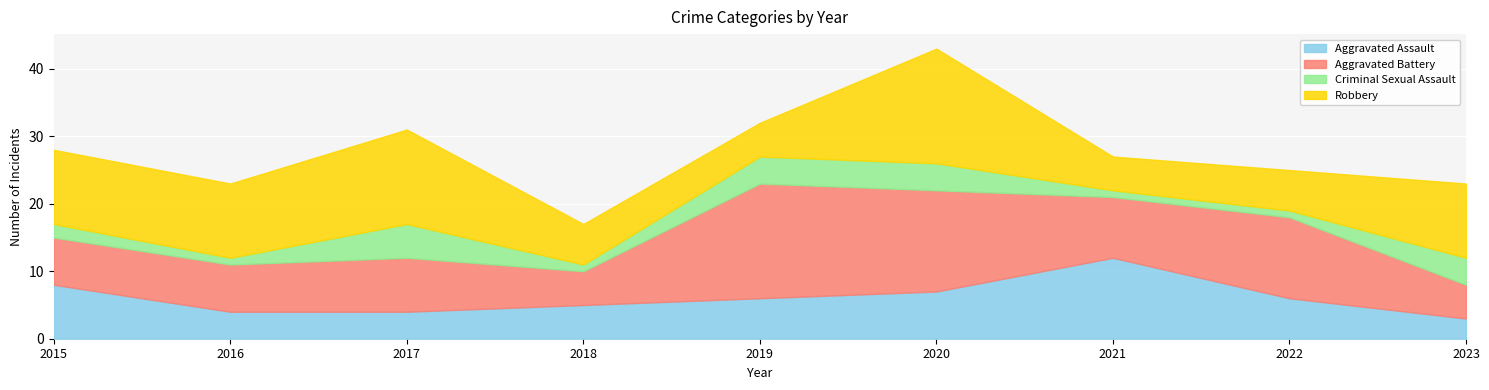

At which category is the sum across all series the highest?

2020